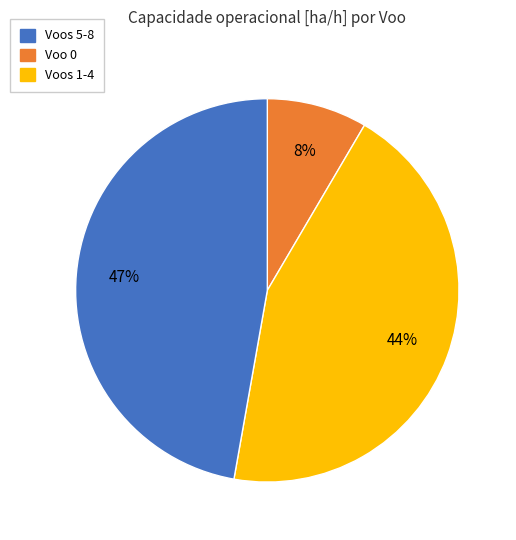

Is there a majority slice in this chart?

No